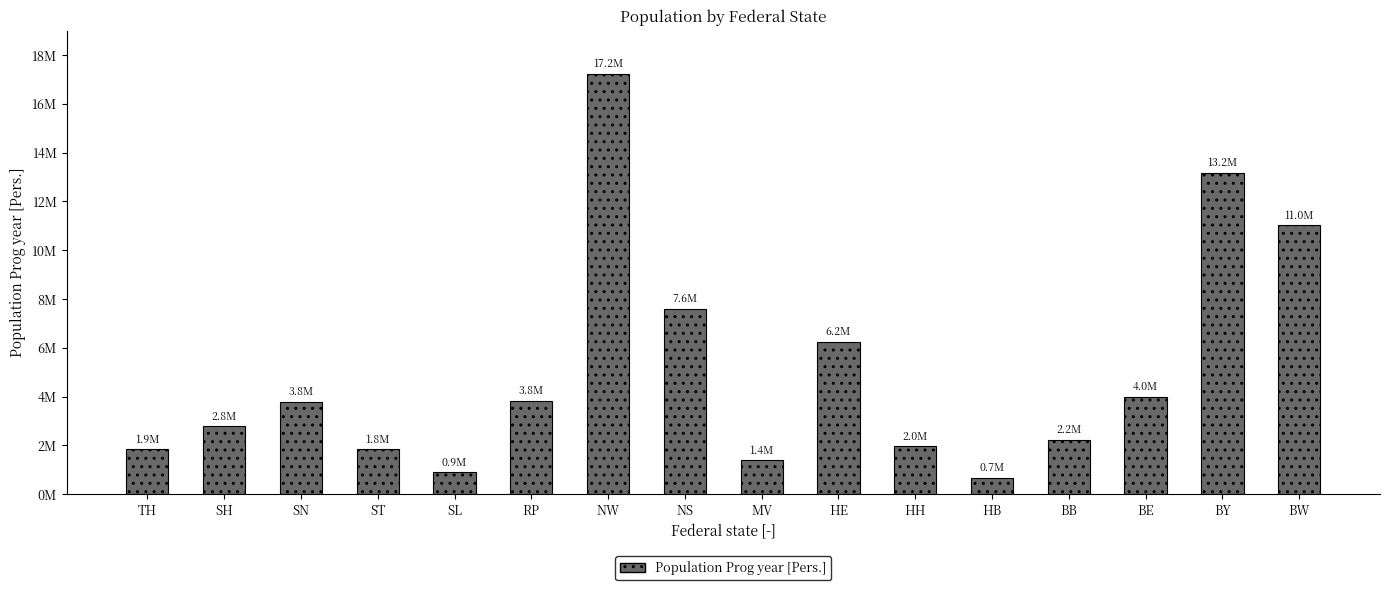

True or false: the data shows 3202673.0 at ST.

False